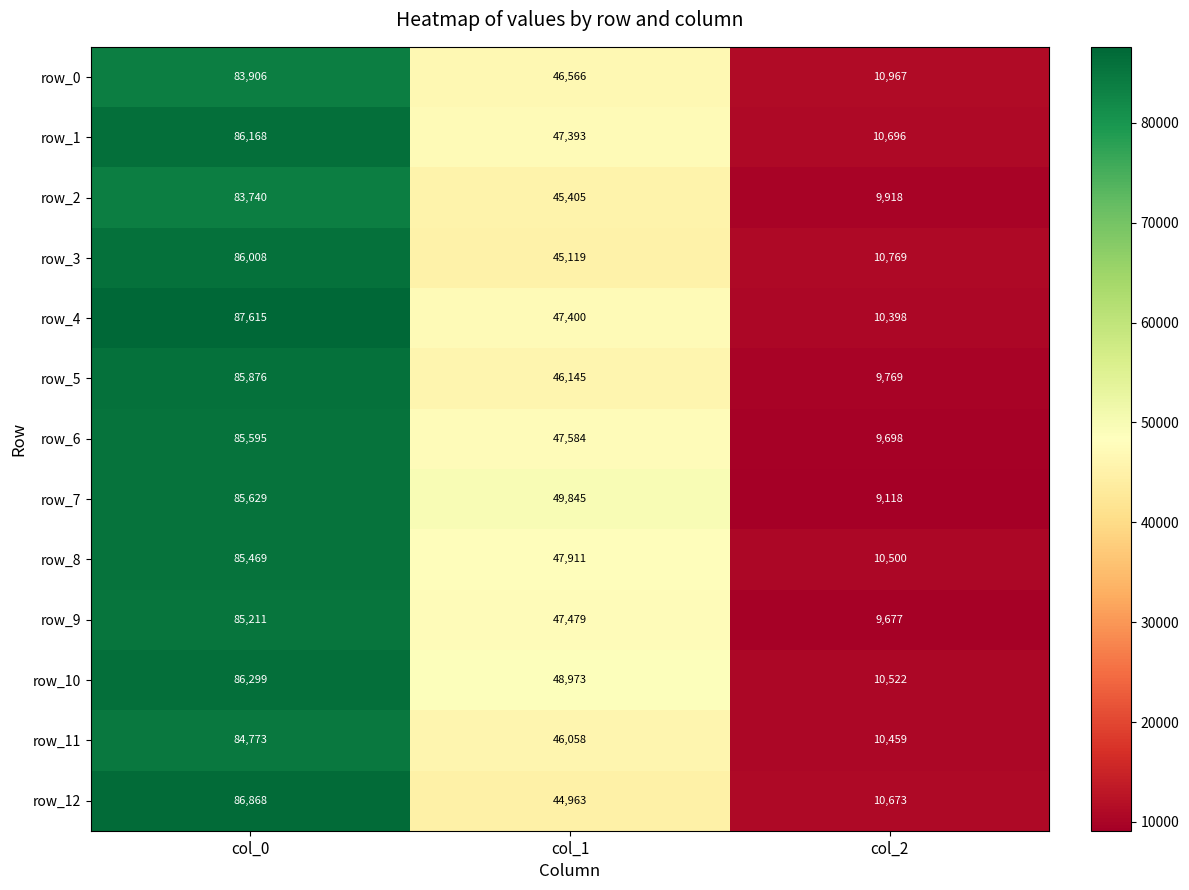

Read the row_3 value at col_0.

86008